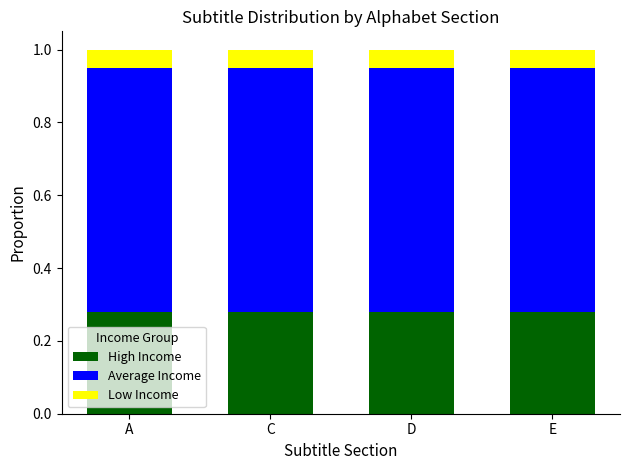

What are all the series names shown in the legend?

High Income, Average Income, Low Income